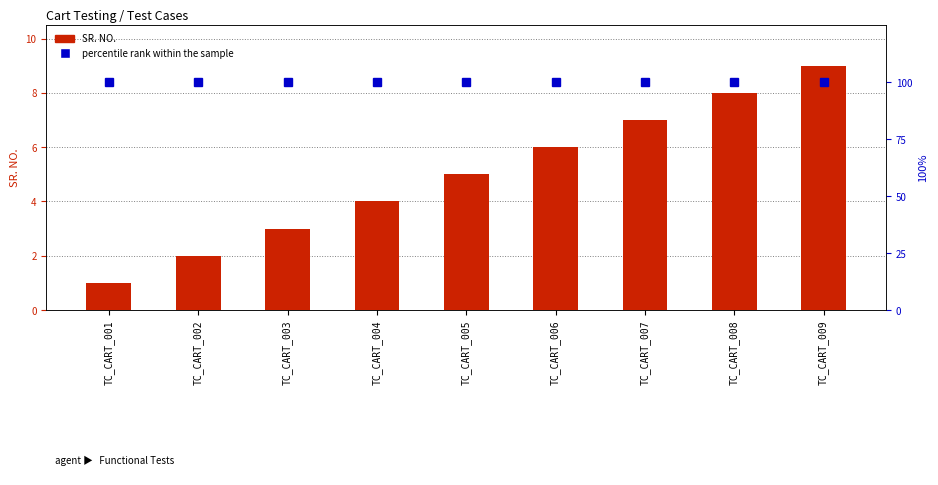

What is the smallest value displayed?

1